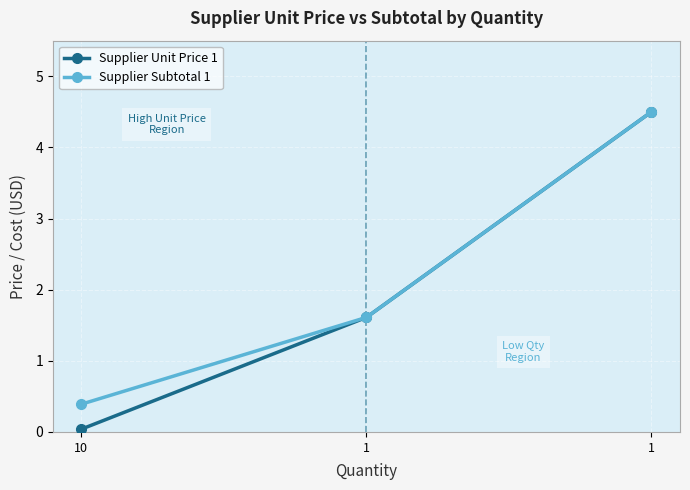

Rank the series at 1 from lowest to highest value.

Supplier Unit Price 1, Supplier Subtotal 1